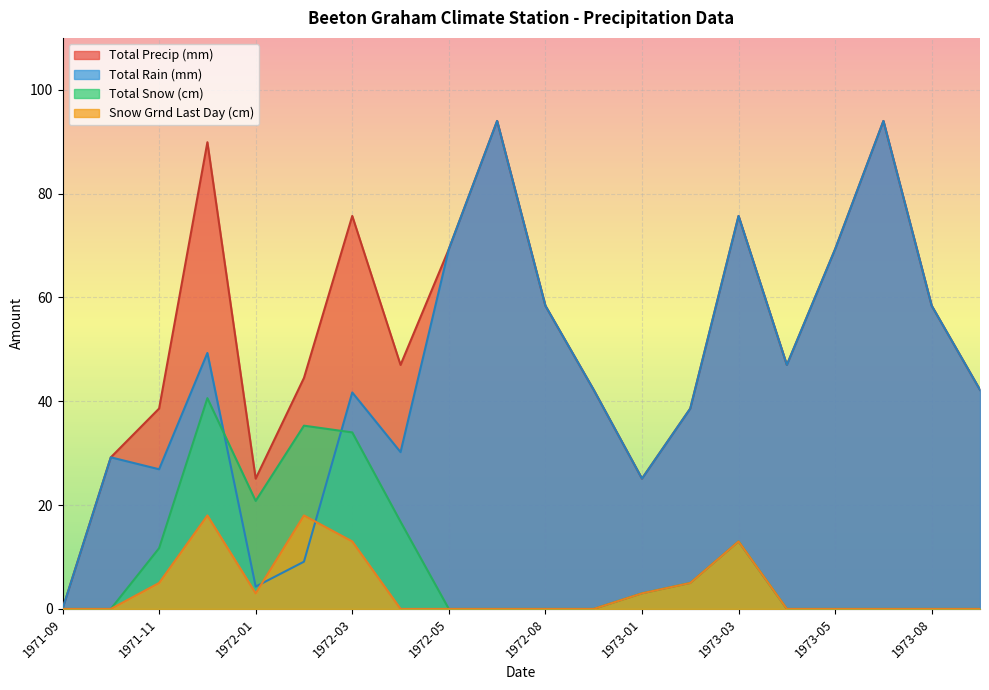

True or false: Total Rain (mm) and Total Snow (cm) intersect in this chart.

True